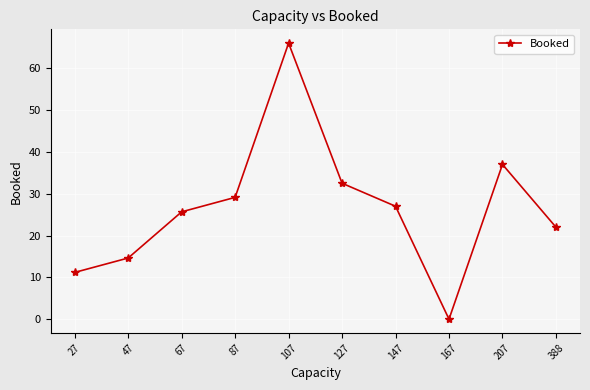

What is the ratio of the value at 107 to the value at 127?

2.0